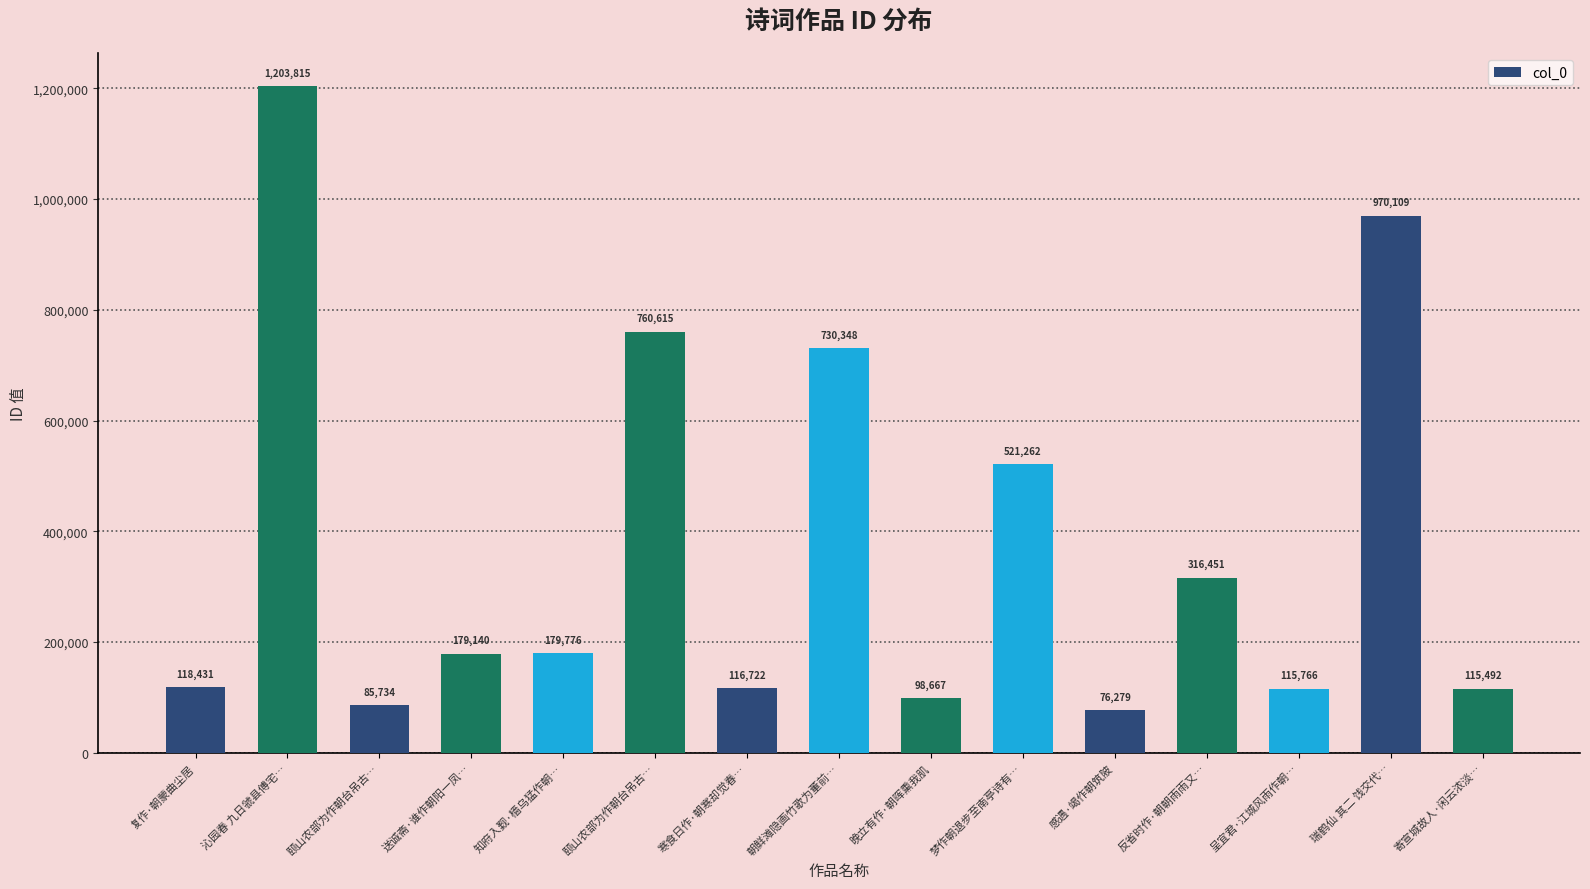

What is the difference between the values at 复作·朝蒙曲尘居 and 沁园春 九日虢县傅宅…?

1085384